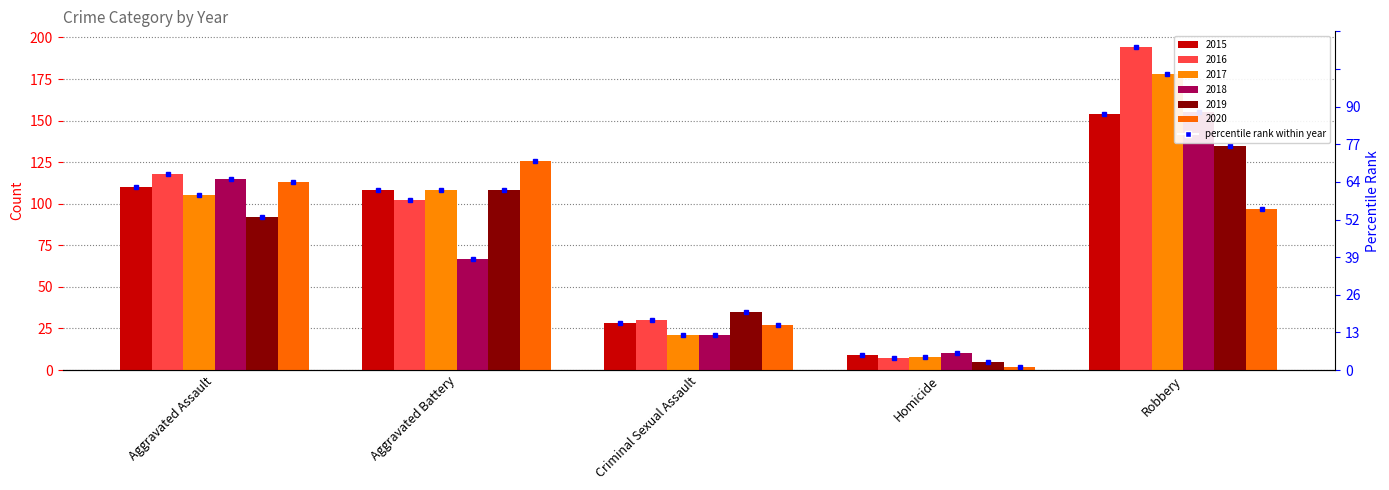

What is the lowest value of the 2016 series?

7